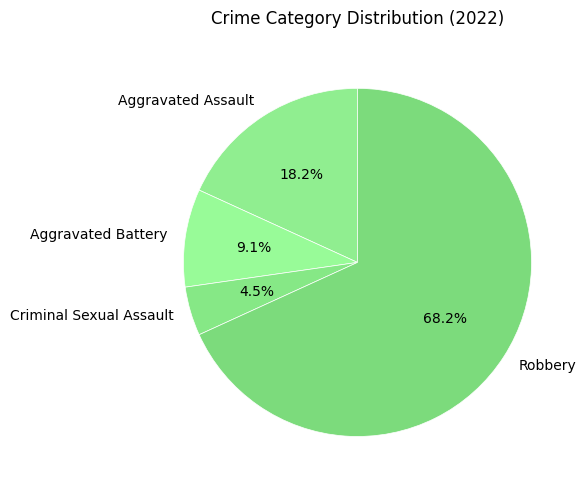

Does Aggravated Assault represent more than half of the total?

No